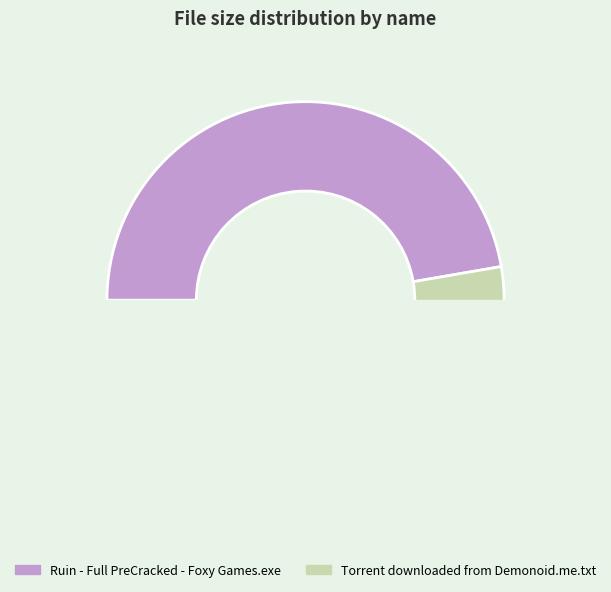

Is it true that Ruin - Full PreCracked - Foxy Games.exe is 57% of the pie?

False